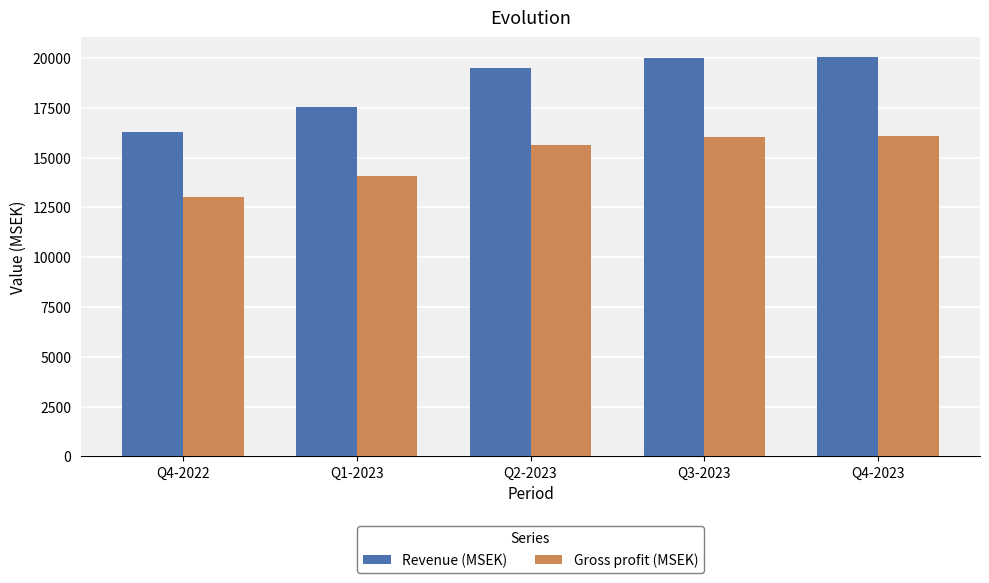

How many bars are there in total?

10